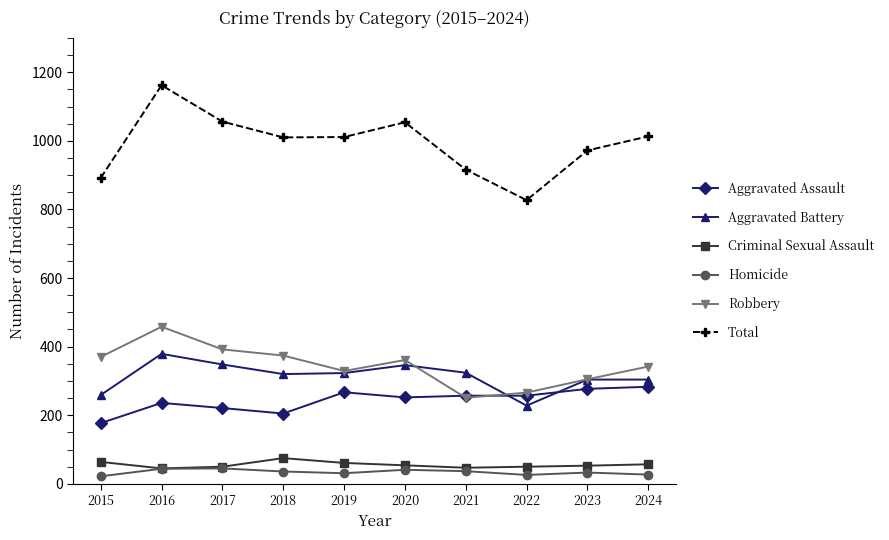

What is the sum of all Homicide values?

342